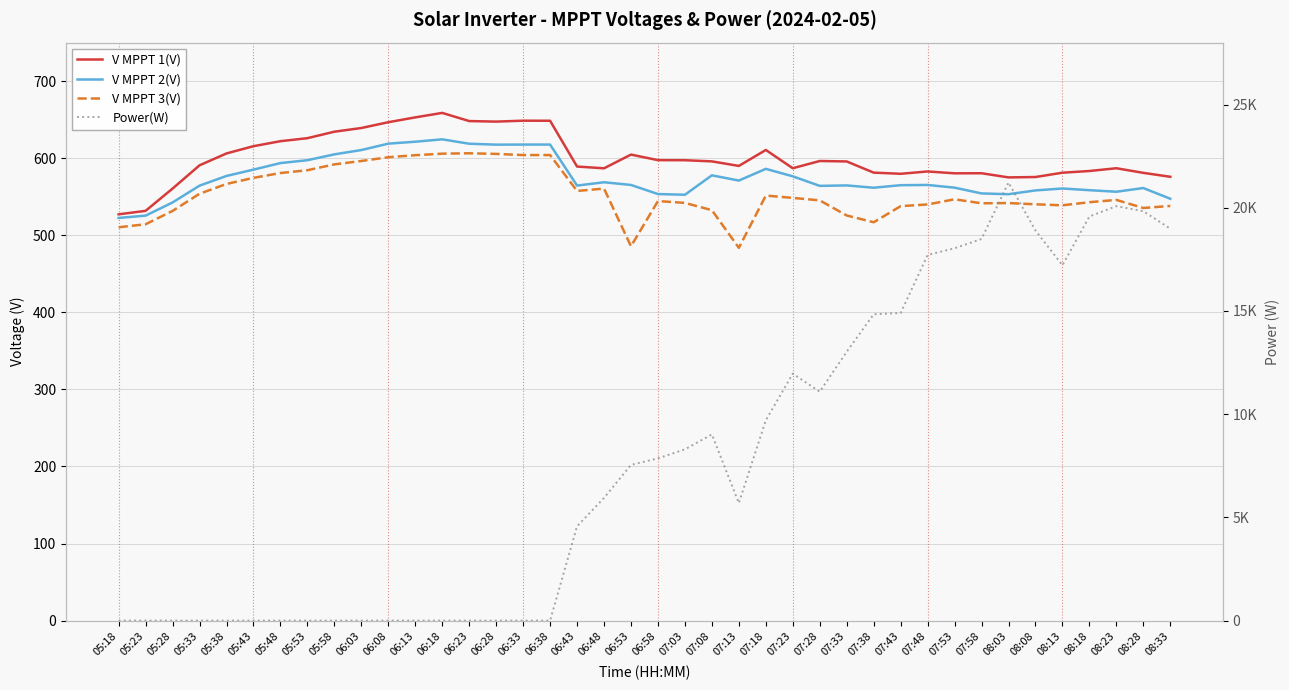

What is the value of the Power(W) point at the 36th from the left?

17213.0